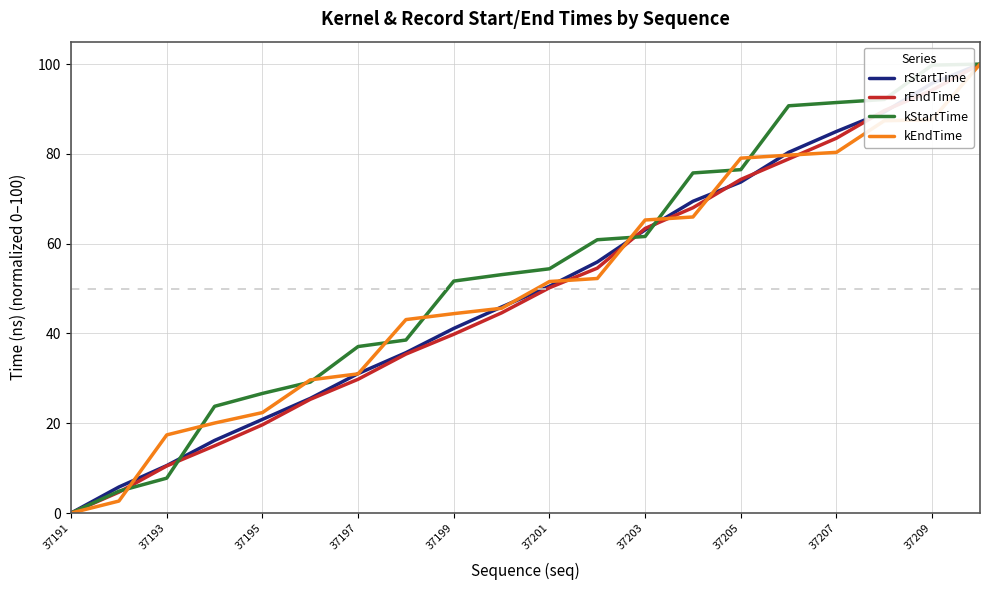

Does the chart display data point markers on the line(s)?

No